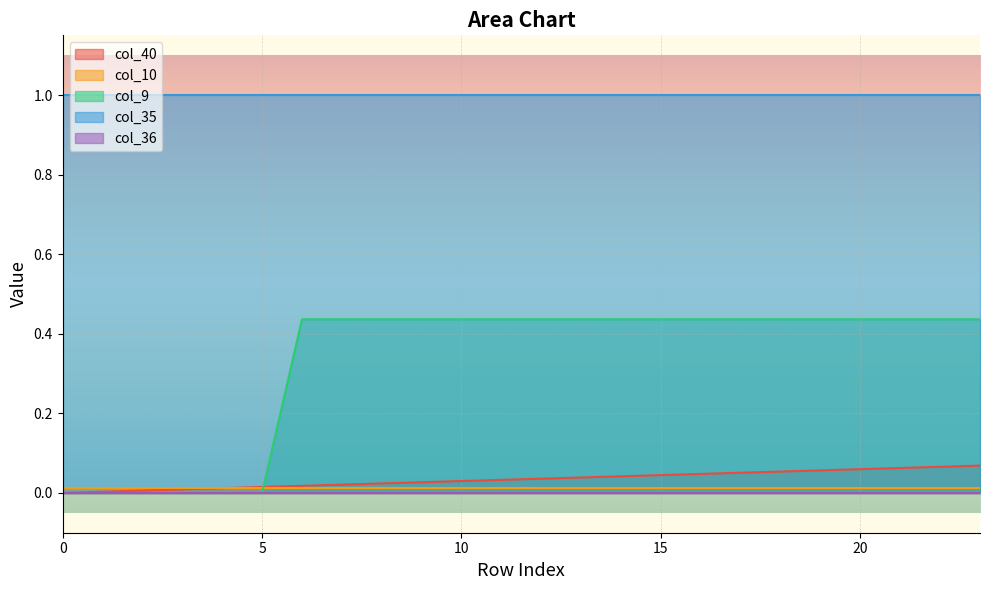

Between 12 and 2, which is larger?

12